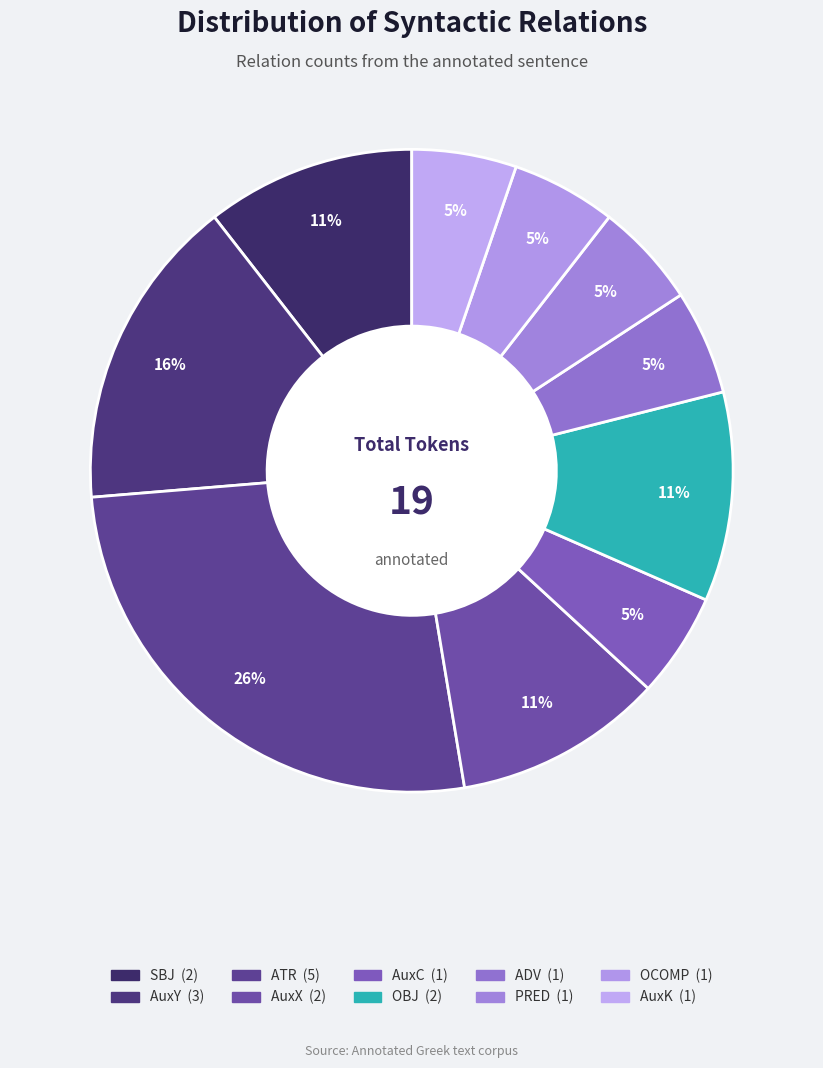

Count the number of slices in the pie.

10